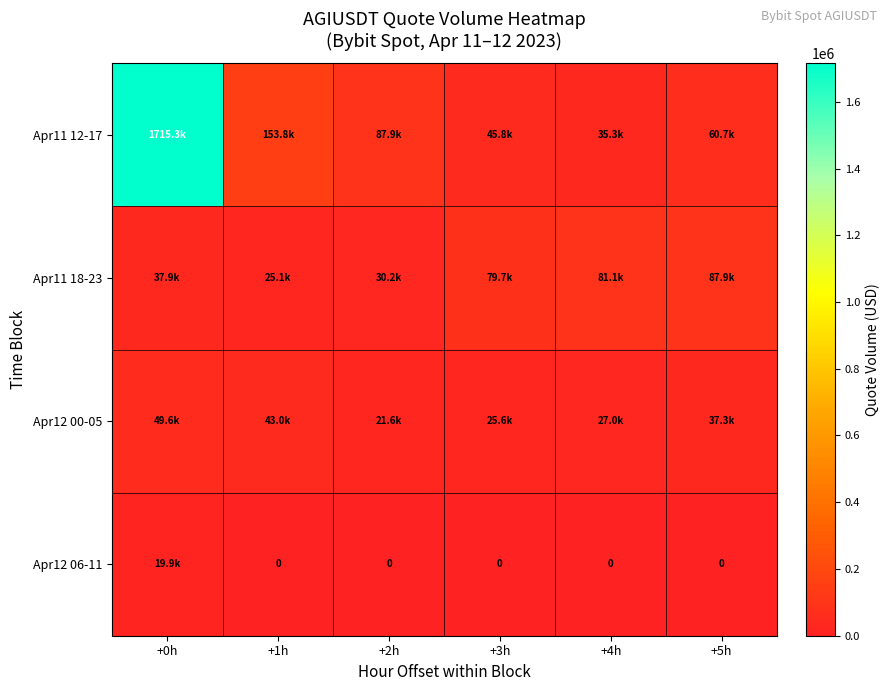

At +1h, list the series in order from largest to smallest.

Apr11 12-17, Apr12 00-05, Apr11 18-23, Apr12 06-11